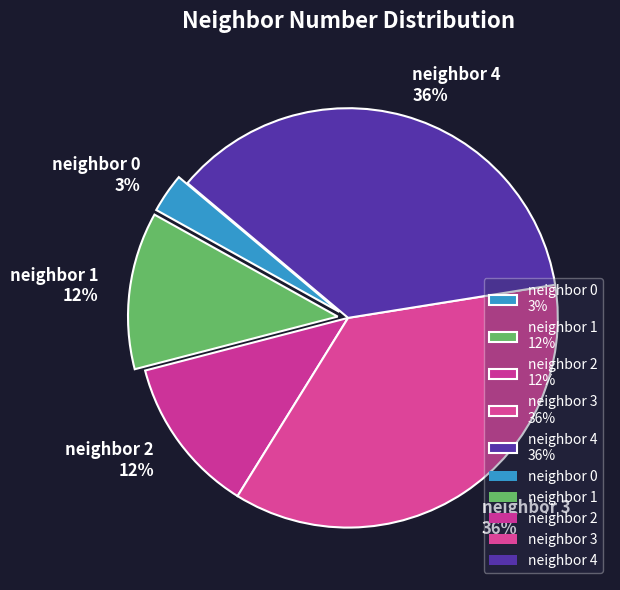

To the nearest percent, what is the average slice percentage?

20%